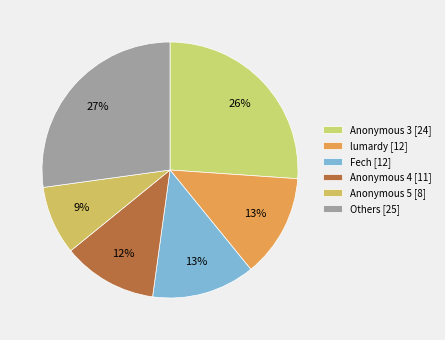

How many slices are in this pie chart?

6